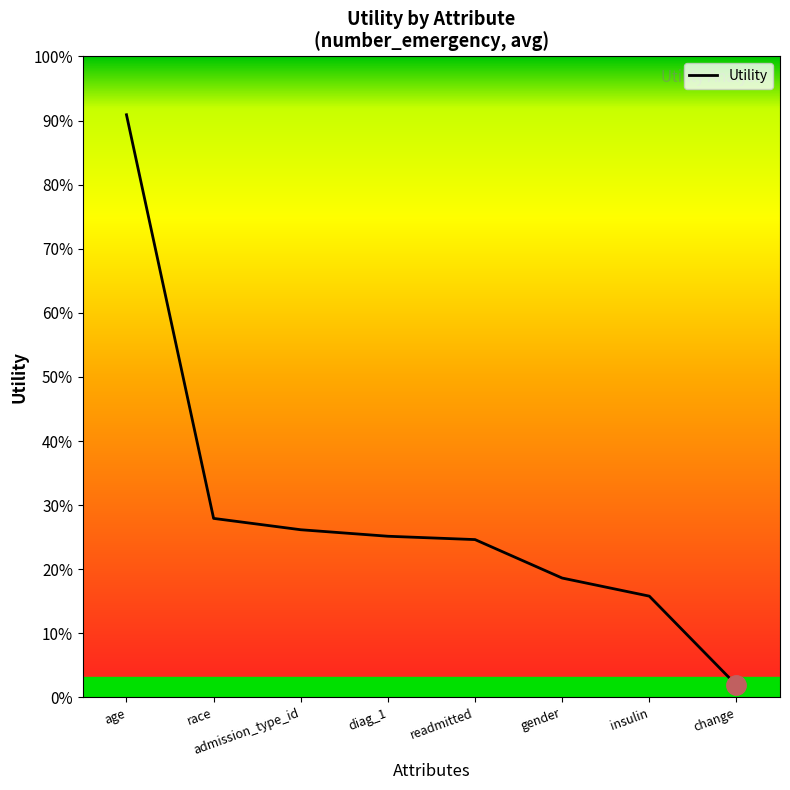

Does the chart have visible grid lines?

No